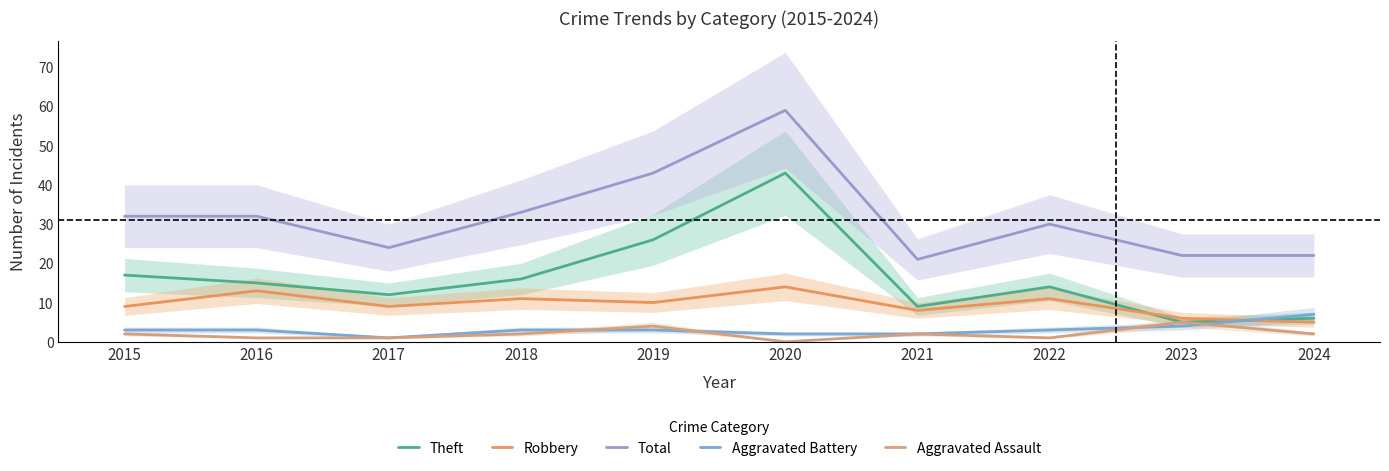

How many interior local peaks does the Theft series have?

2